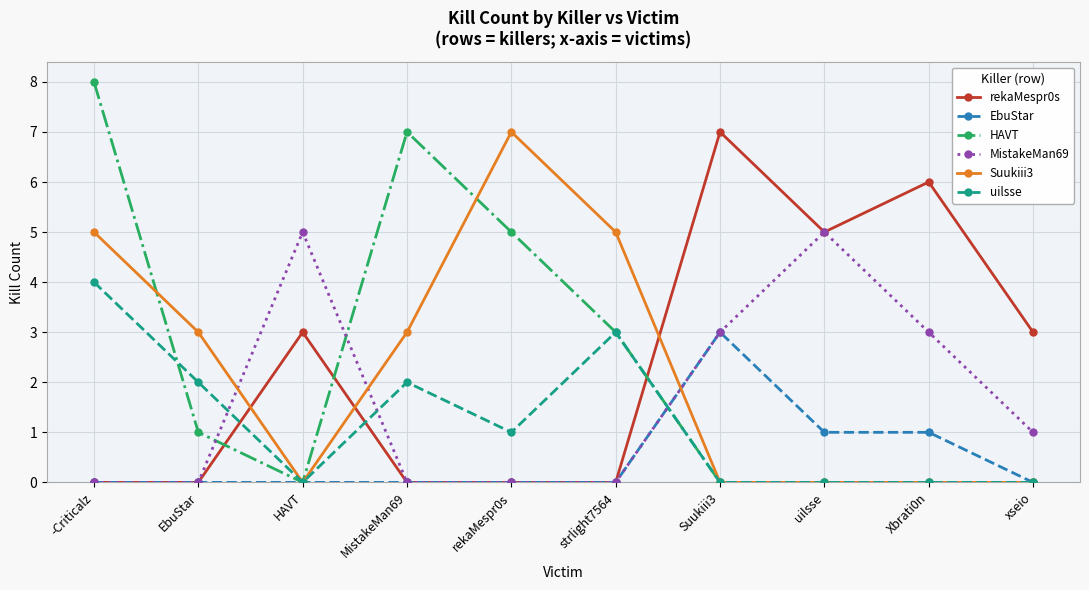

What is the sum of the EbuStar values at Suukiii3 and -Criticalz?

3